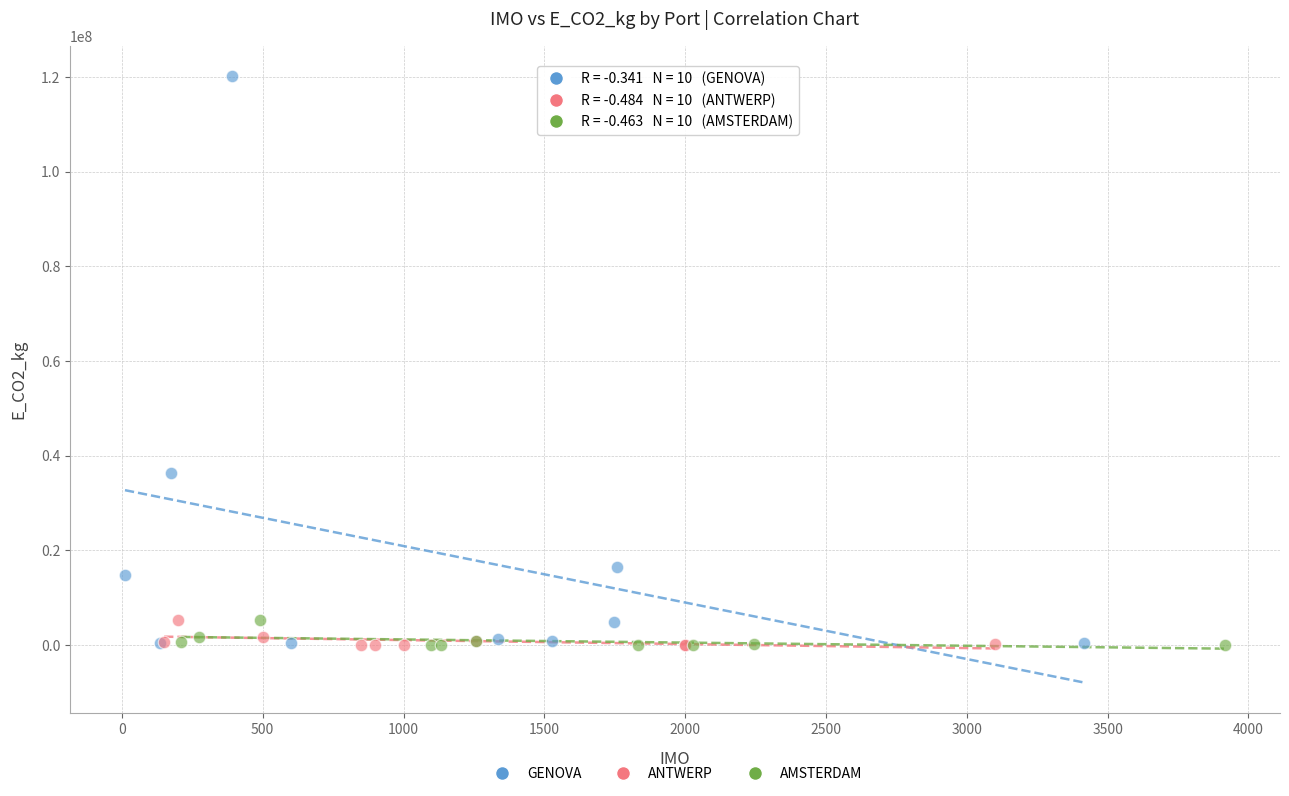

Which series has the largest Y range (max minus min)?

GENOVA